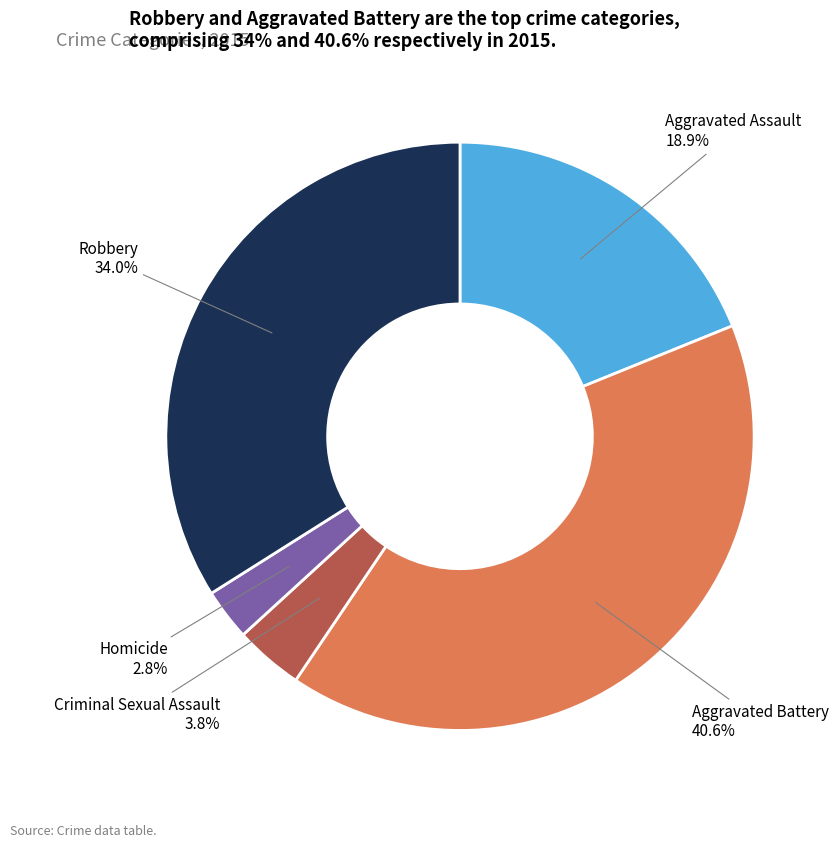

Is it true that Robbery is 34% of the pie?

True